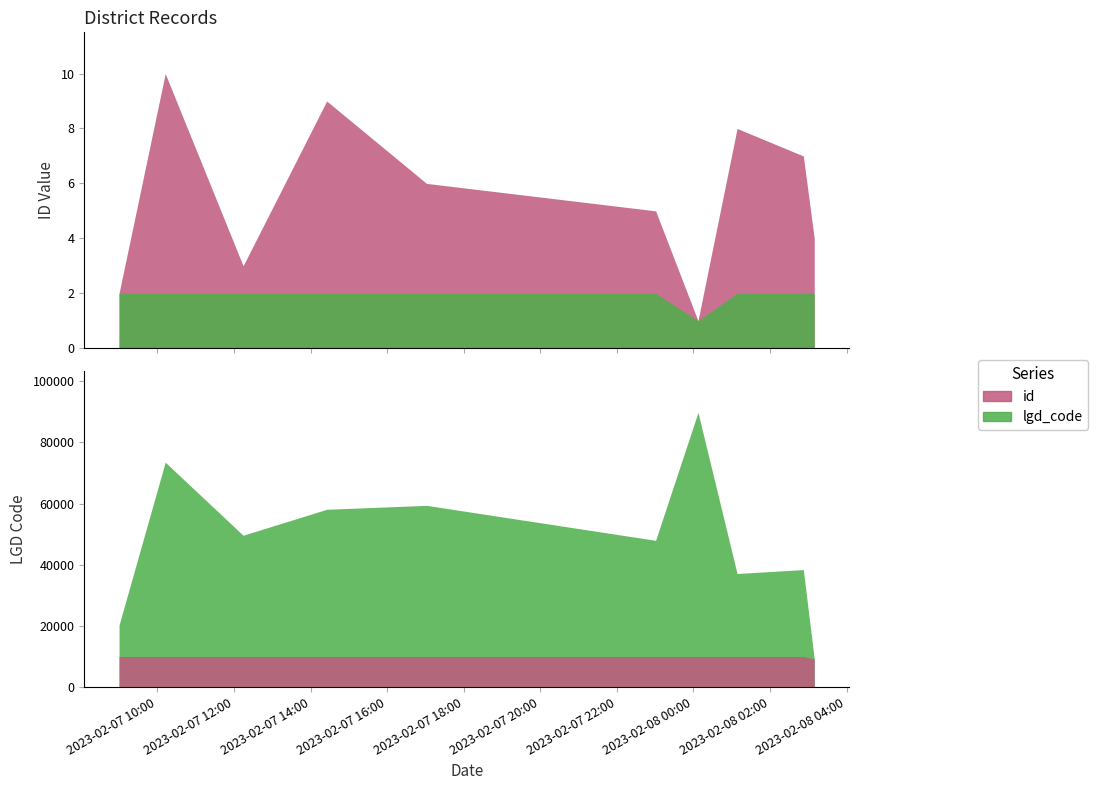

Which label corresponds to the largest value in the chart?

2023-02-08T00:07:08